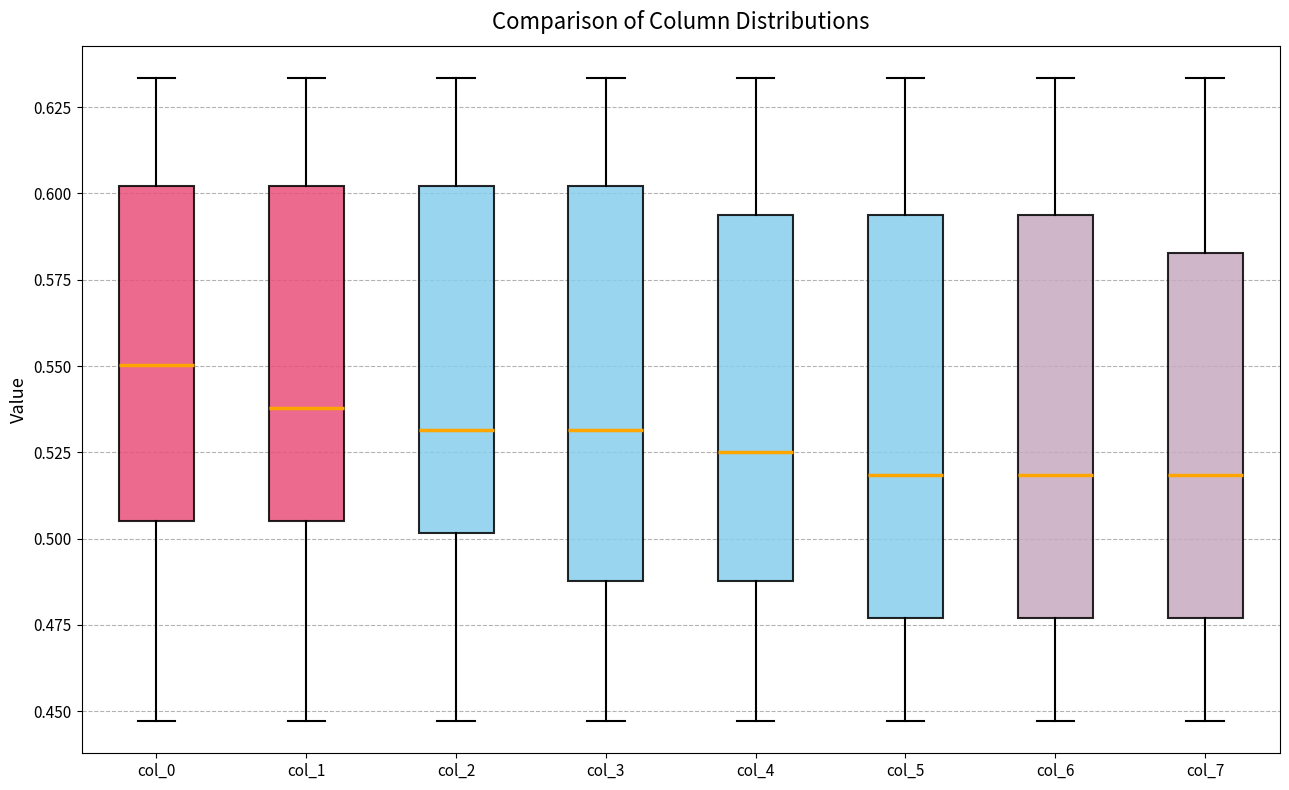

Where does the median line of the box for col_7 sit on the y-axis? The values are not printed on the chart, so give them approximately, as read against the axis.

0.520